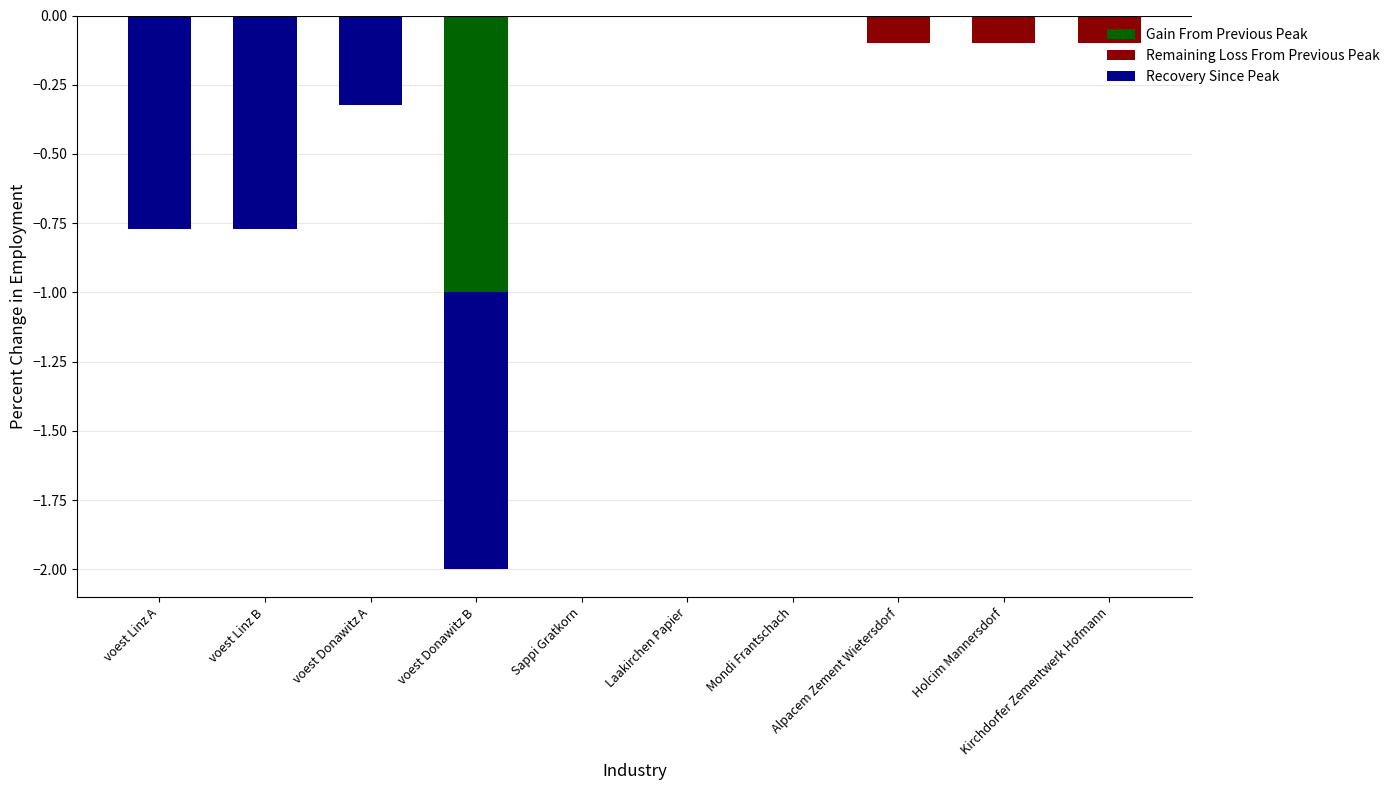

Reading left to right, what are all the values shown in this chart?

Gain From Previous Peak: 0.0	0.0	0.0	-1.0	0.0	0.0	0.0	0.0	0.0	0.0
Remaining Loss From Previous Peak: 0.0	0.0	0.0	0.0	0.0	0.0	0.0	-0.1	-0.1	-0.1
Recovery Since Peak: -0.8	-0.8	-0.3	-1.0	0.0	0.0	0.0	0.0	0.0	0.0